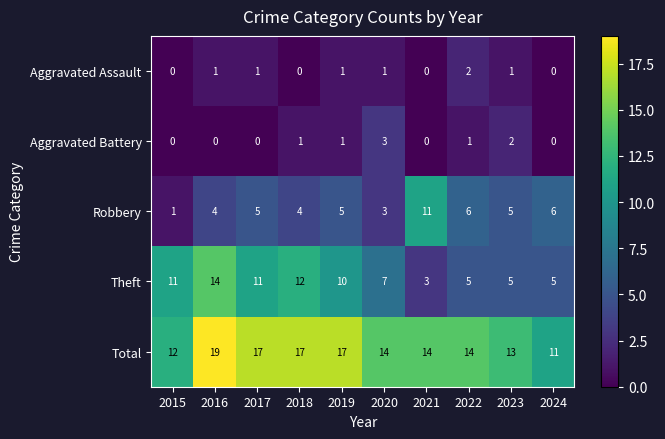

What value does the Robbery series have at 2021, to the nearest 10?

10